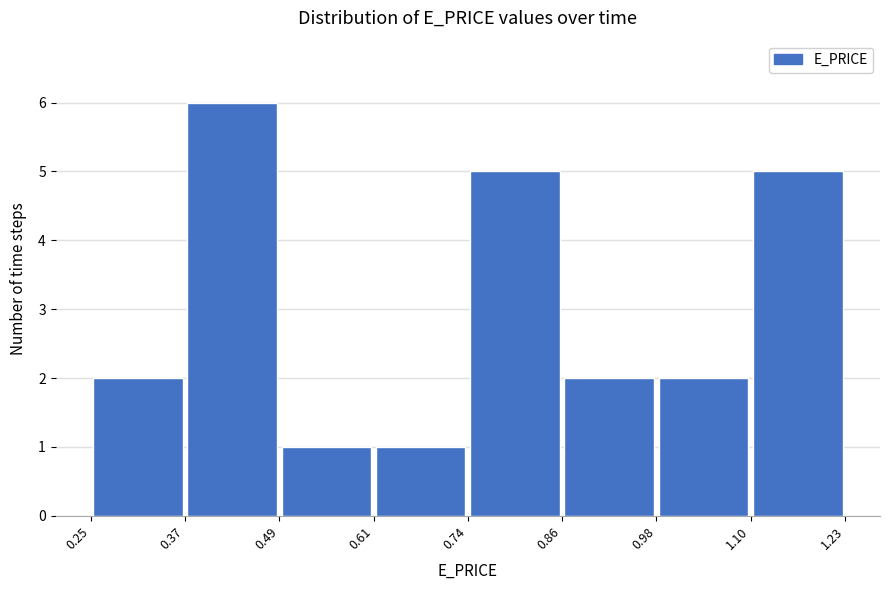

Over which range of the x-axis is the bar tallest?

0.37 to 0.49